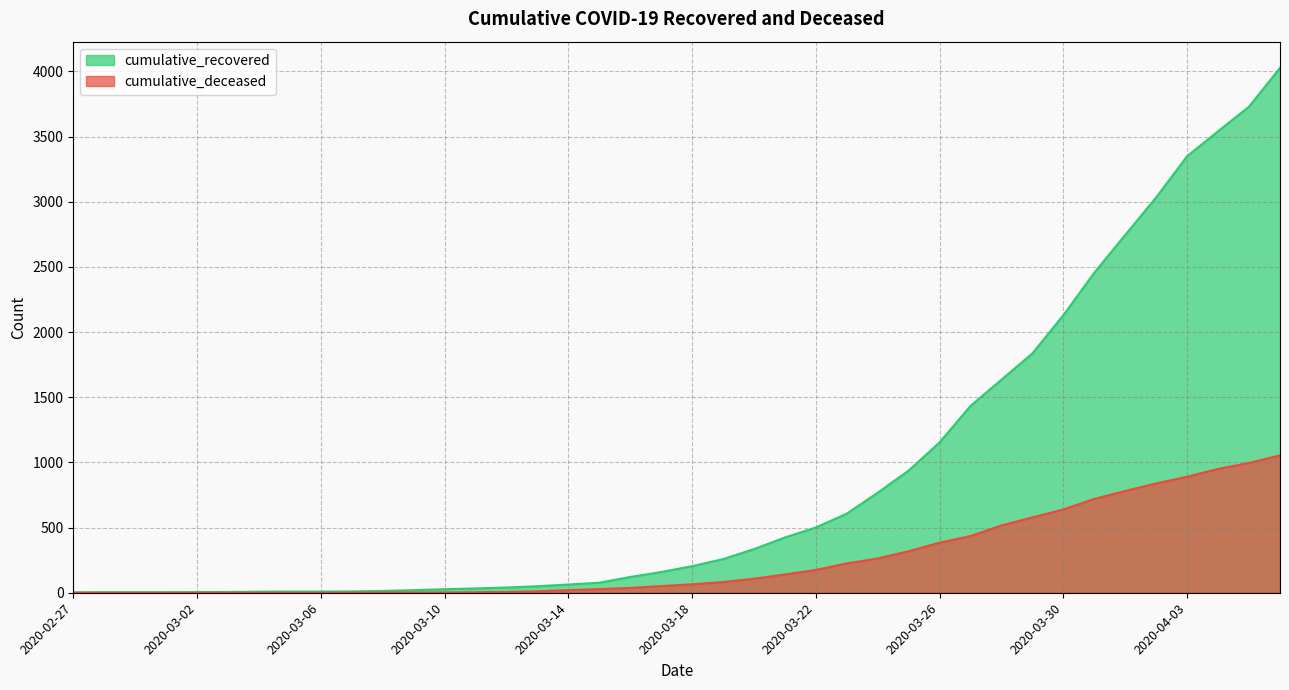

What is the average value of the cumulative_deceased series?

258